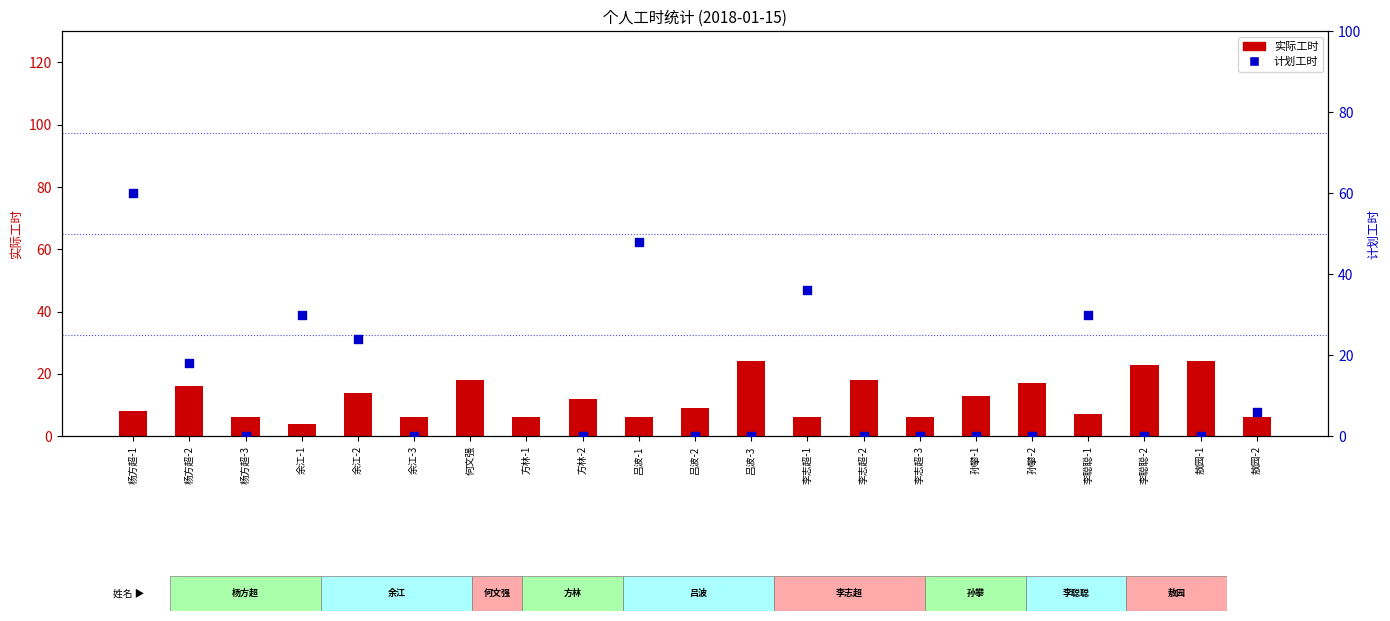

What is the total value across all series at 何文强?

138